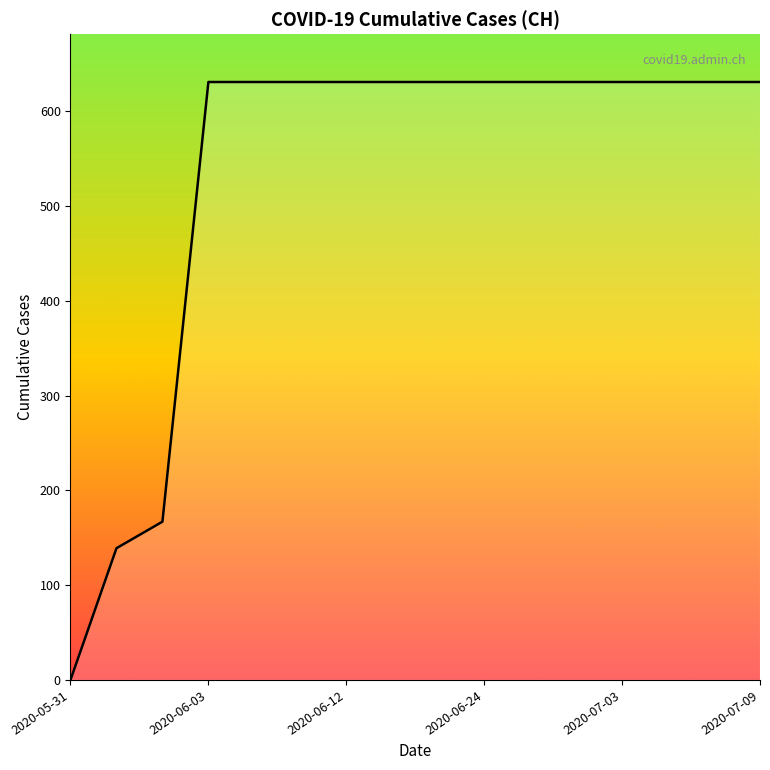

What is the maximum value shown in the chart?

631